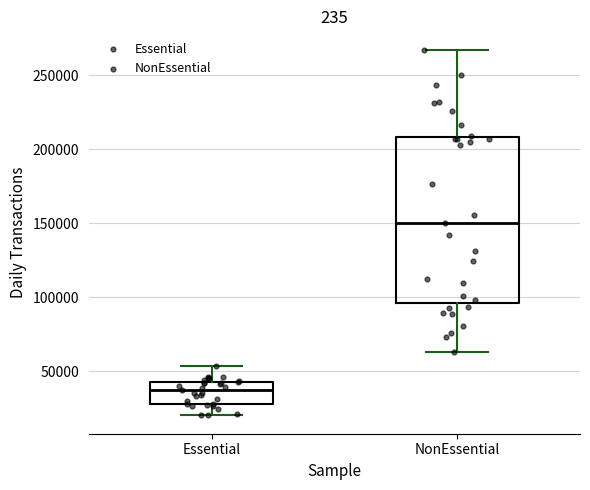

Which box has the lowest median line?

Essential